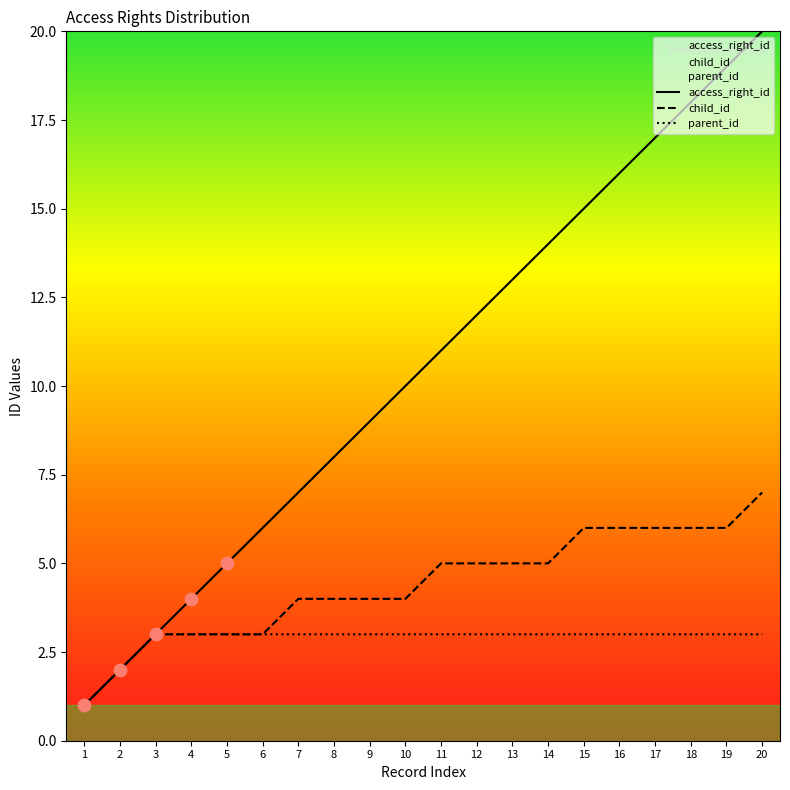

Which series has the largest Y range (max minus min)?

access_right_id